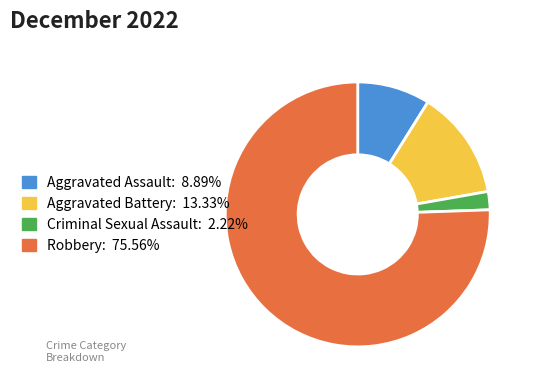

Which slice represents more than half of the pie?

Robbery